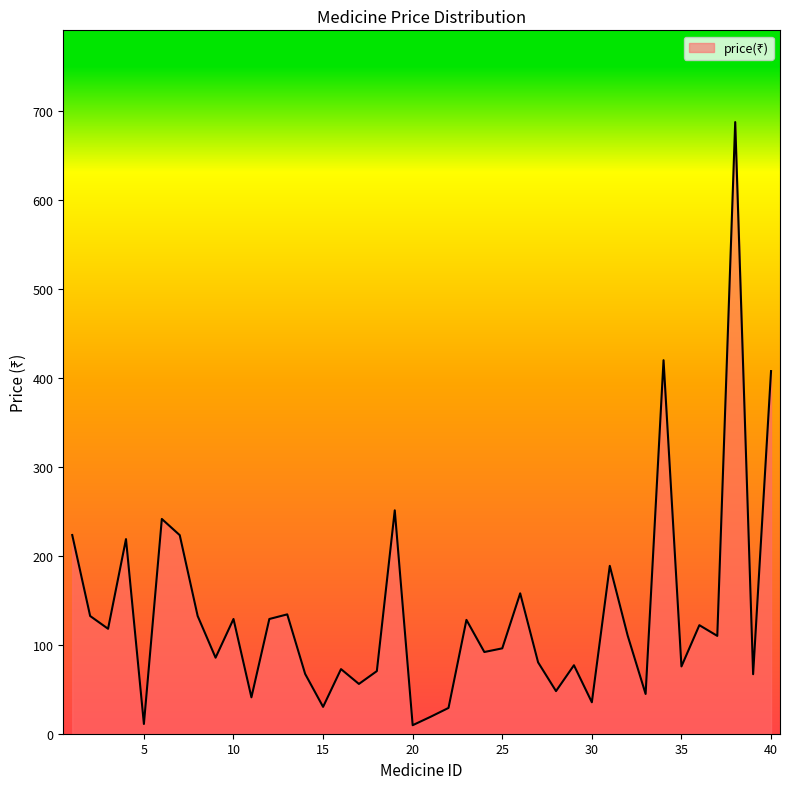

What is the maximum value shown in the chart?

687.8